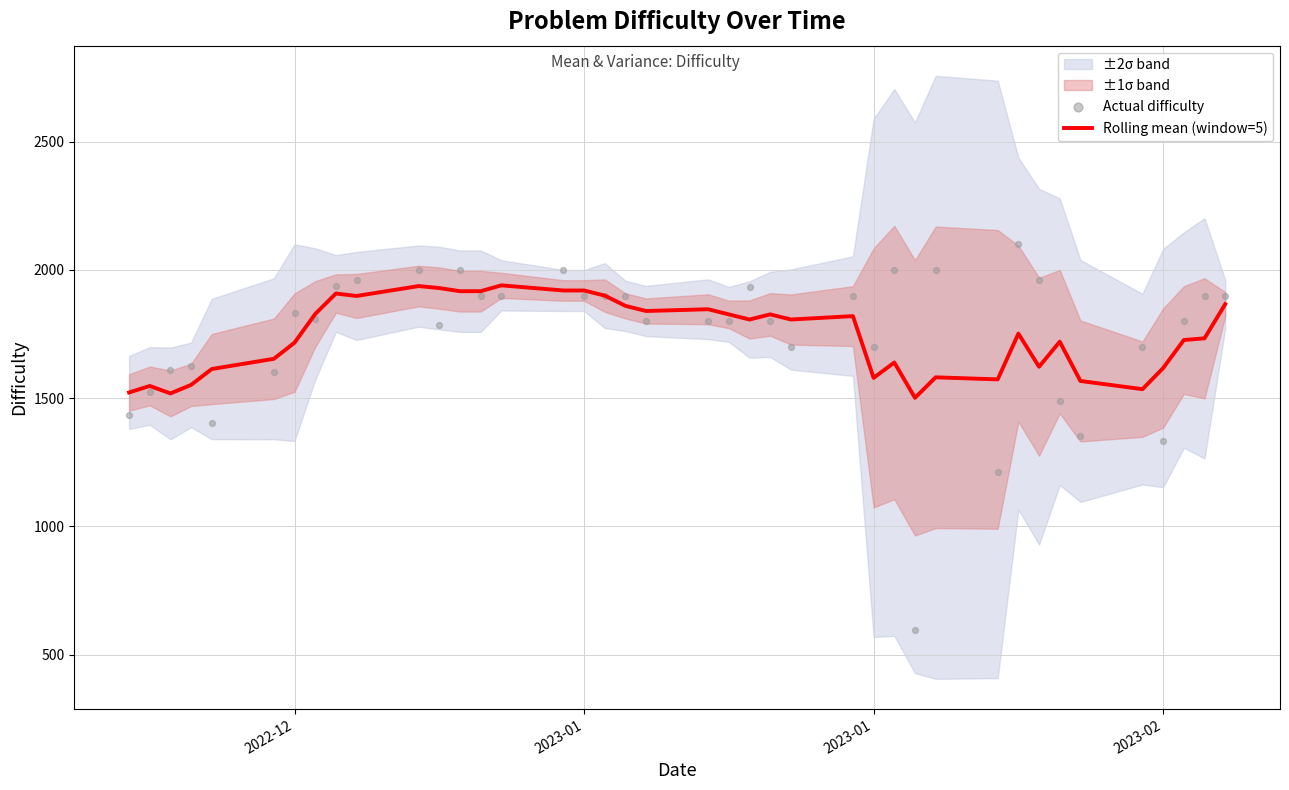

Which series has the largest total across all categories?

Actual difficulty